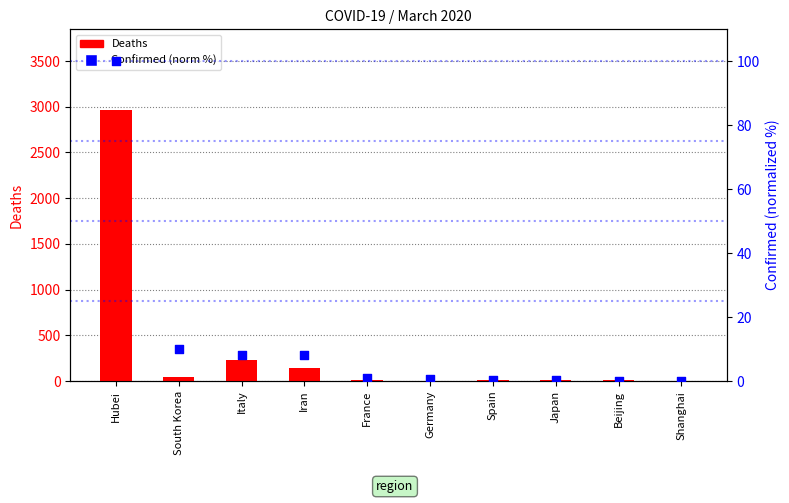

Which series has the largest total across all categories?

Deaths